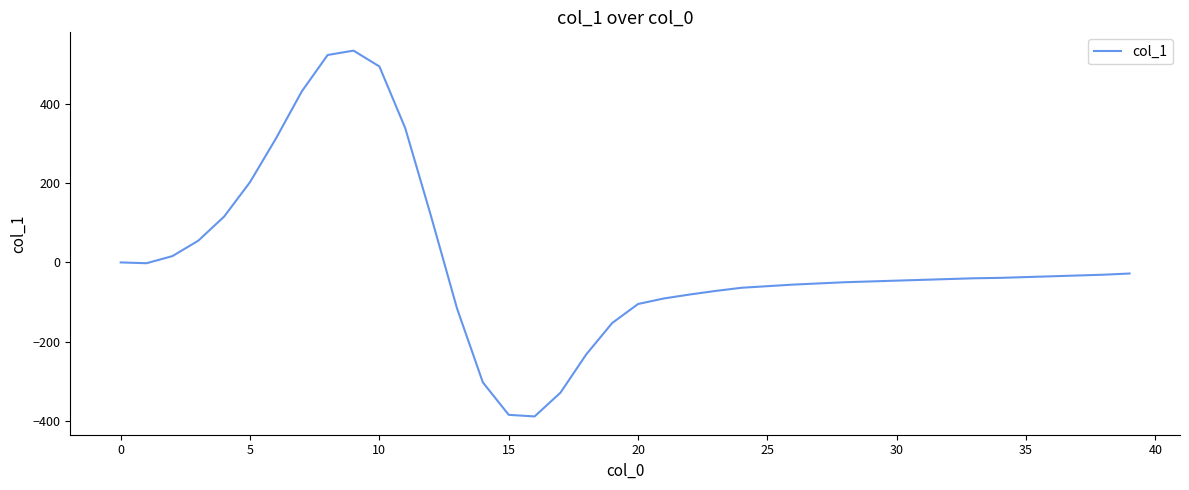

What is the minimum value shown in the chart?

-389